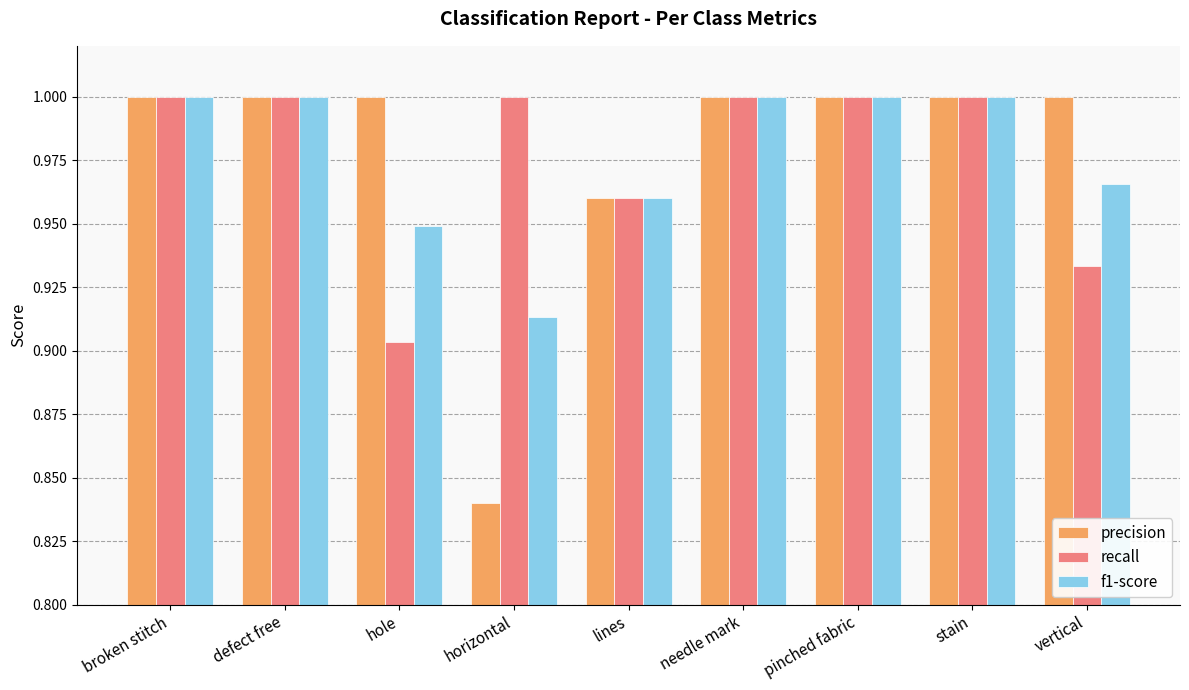

Which series has the largest range (max minus min)?

precision